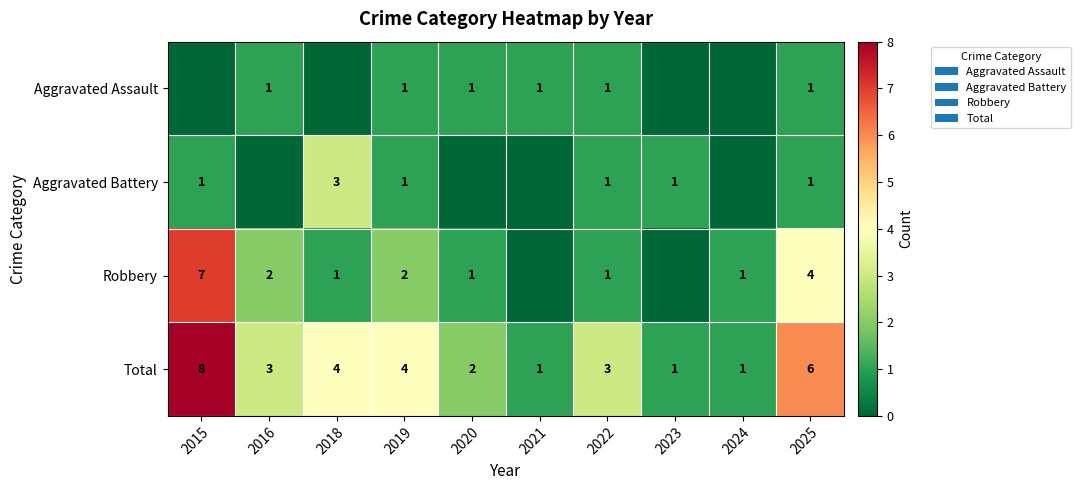

How many data points does each series have?

10